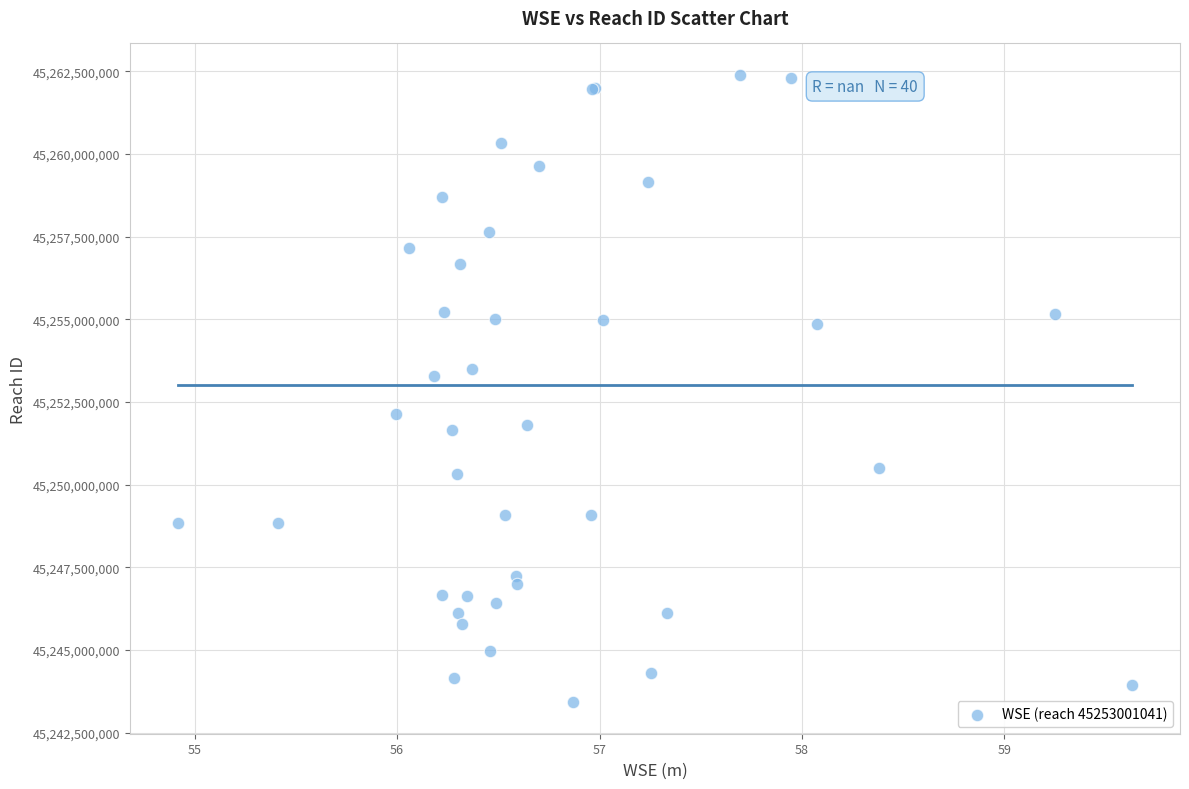

What Y value in the scatter plot is closest to 45252905984?

45253285729.8